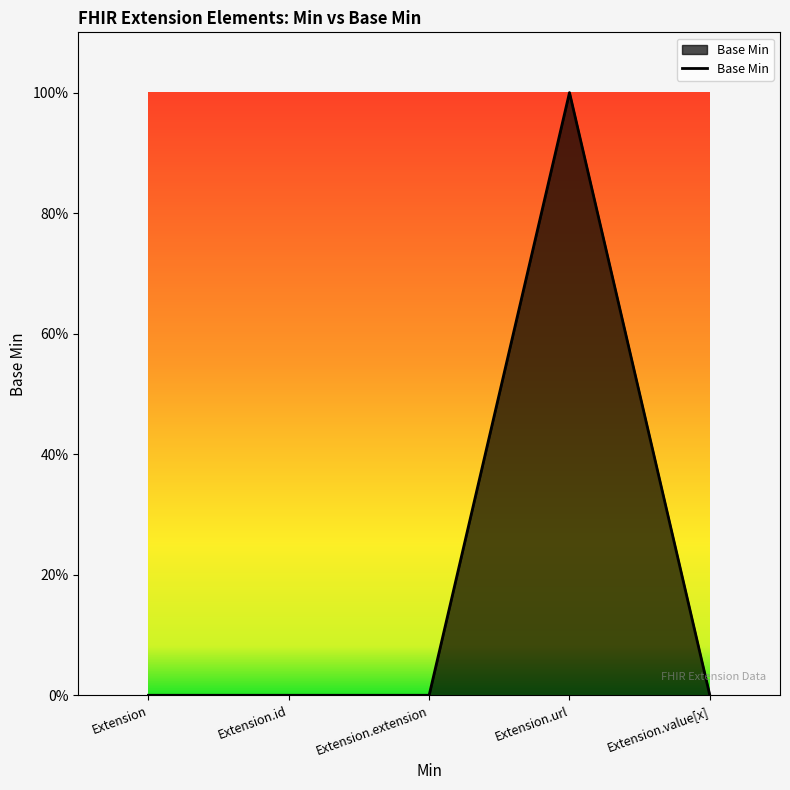

What is the difference between the maximum and minimum values?

1